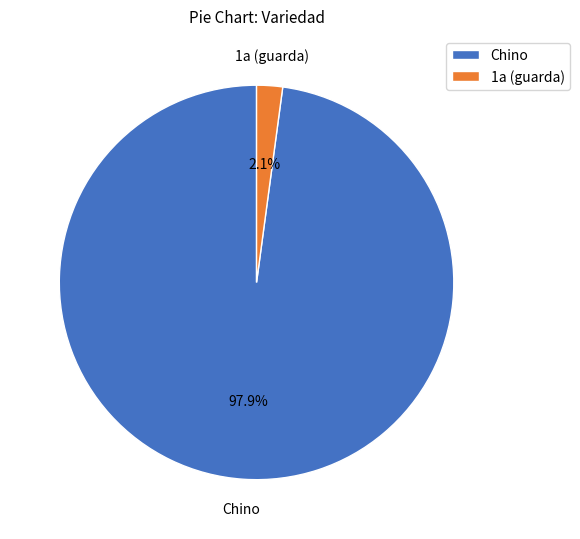

Combined, do 1a (guarda) and Chino account for over 50%?

Yes